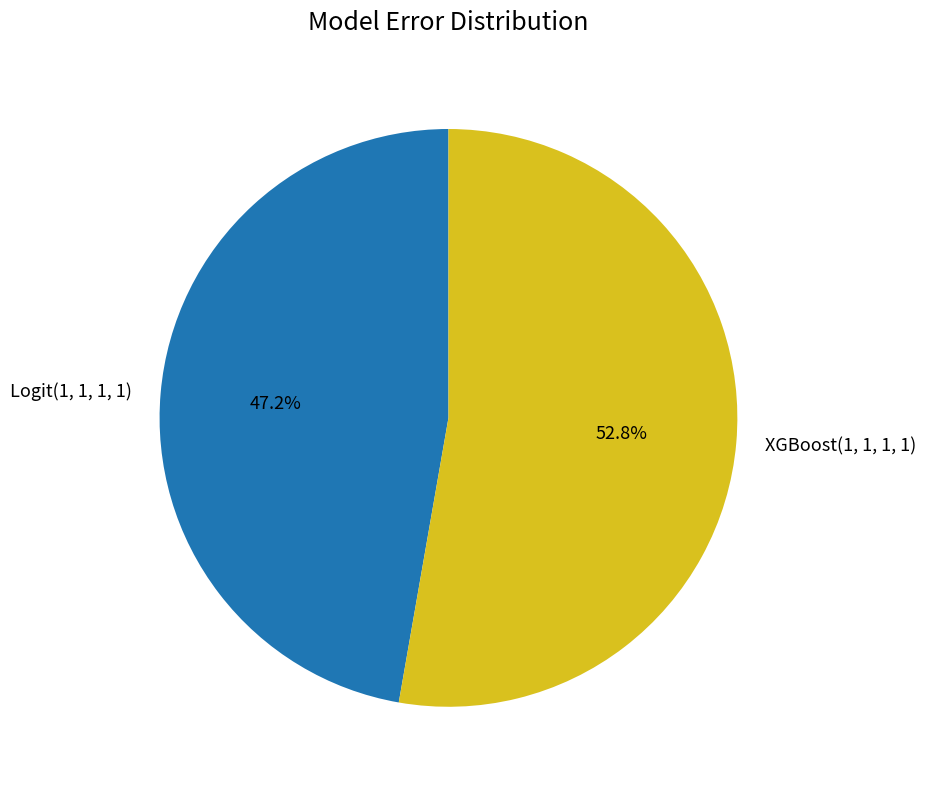

Is the sum of XGBoost(1, 1, 1, 1) and Logit(1, 1, 1, 1) greater than half?

Yes